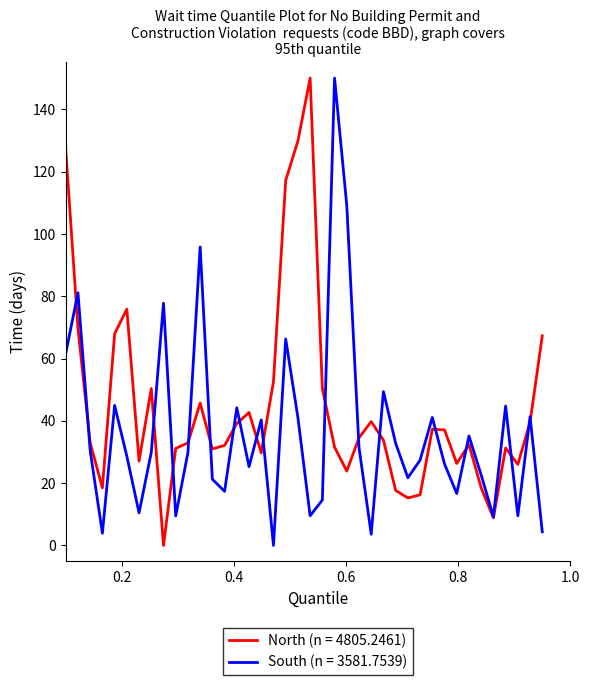

Which series has the largest total across all categories?

North (n = 4805.2461)